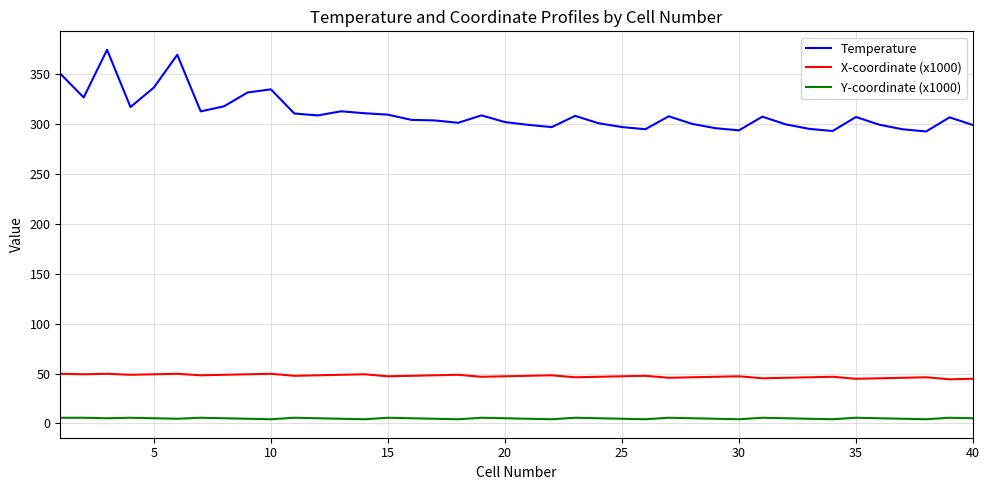

What are all the series names shown in the legend?

Temperature, X-coordinate (x1000), Y-coordinate (x1000)